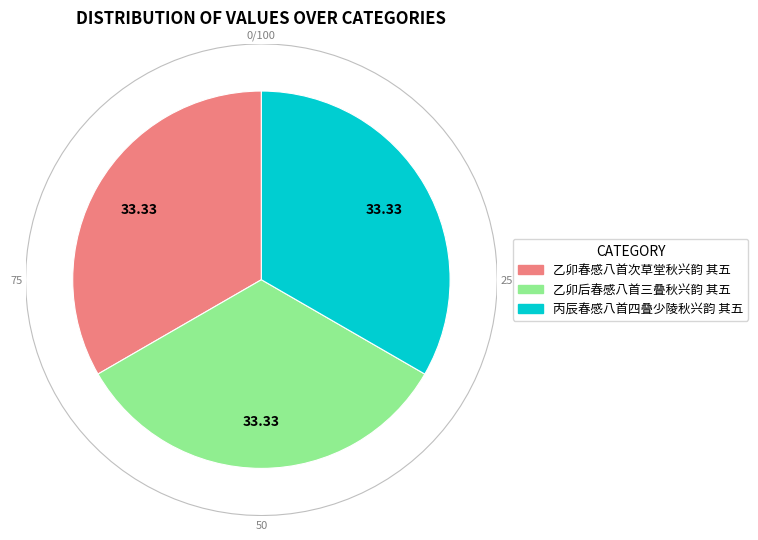

Is there any slice that represents more than half of the pie?

No